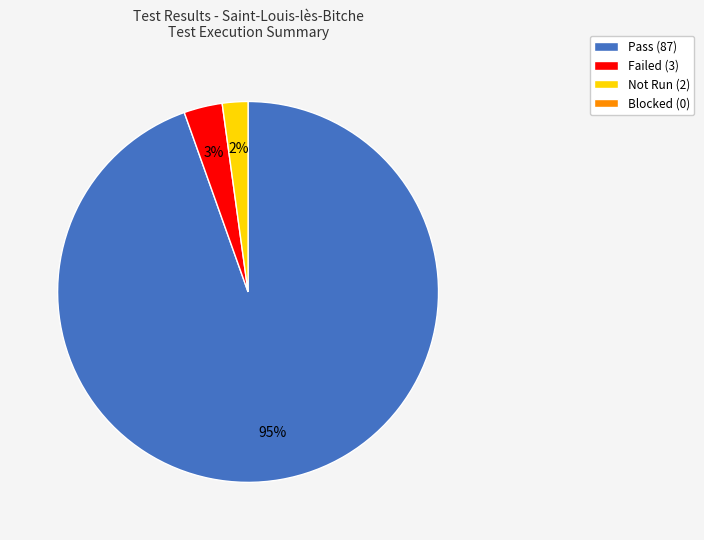

To the nearest percent, what is the average slice percentage?

33%